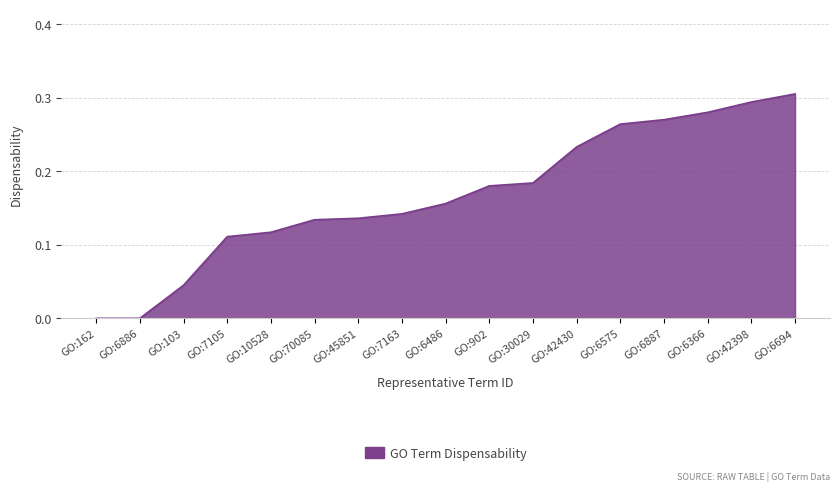

At which category does the chart reach its peak across all series?

GO:6694